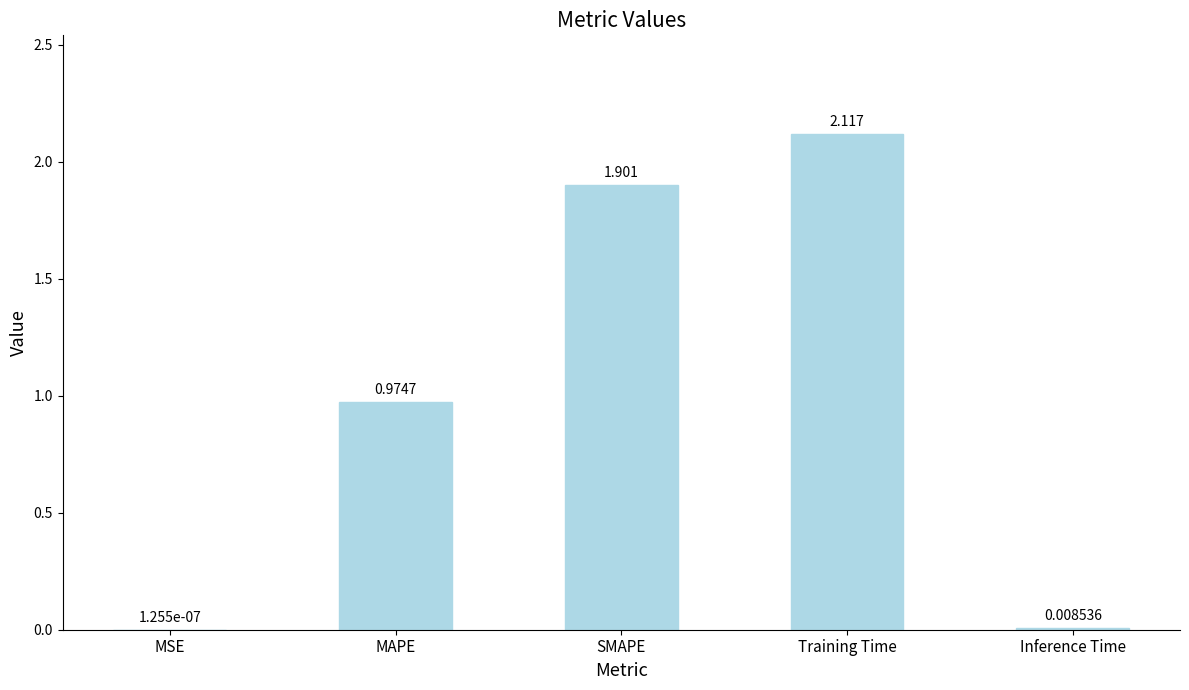

Which has a higher value, MAPE or SMAPE?

SMAPE